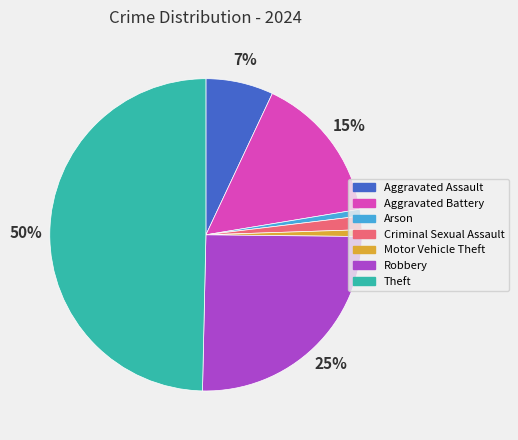

To the nearest percent, what is the average slice percentage?

14%